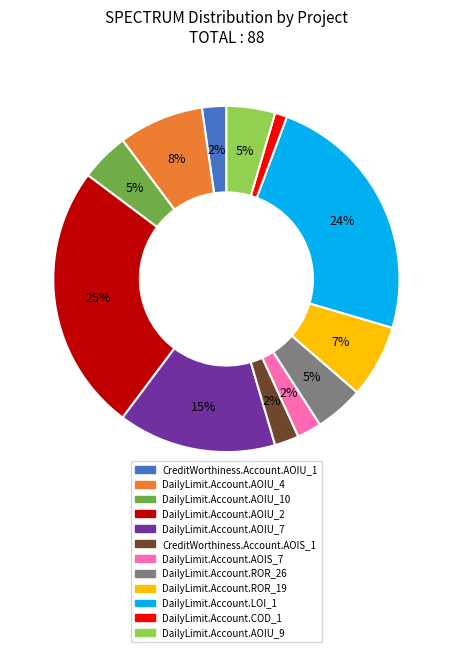

Which slice is the largest?

DailyLimit.Account.AOIU_2